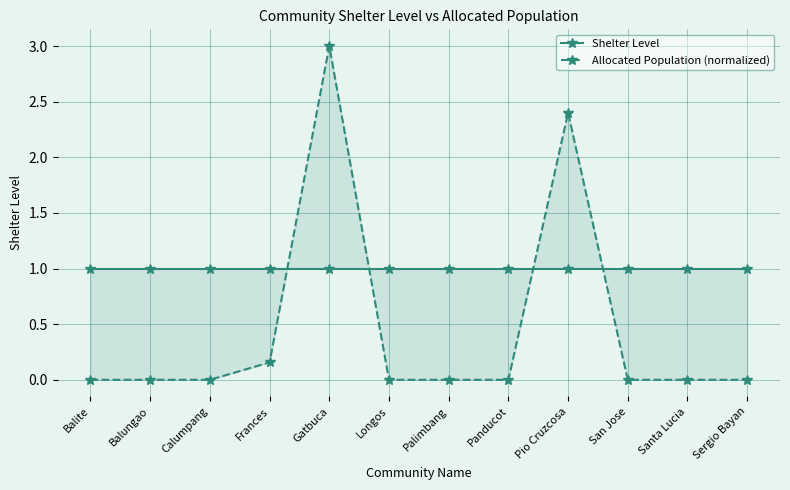

What is the value of the Shelter Level point at the 6th from the left?

1.0